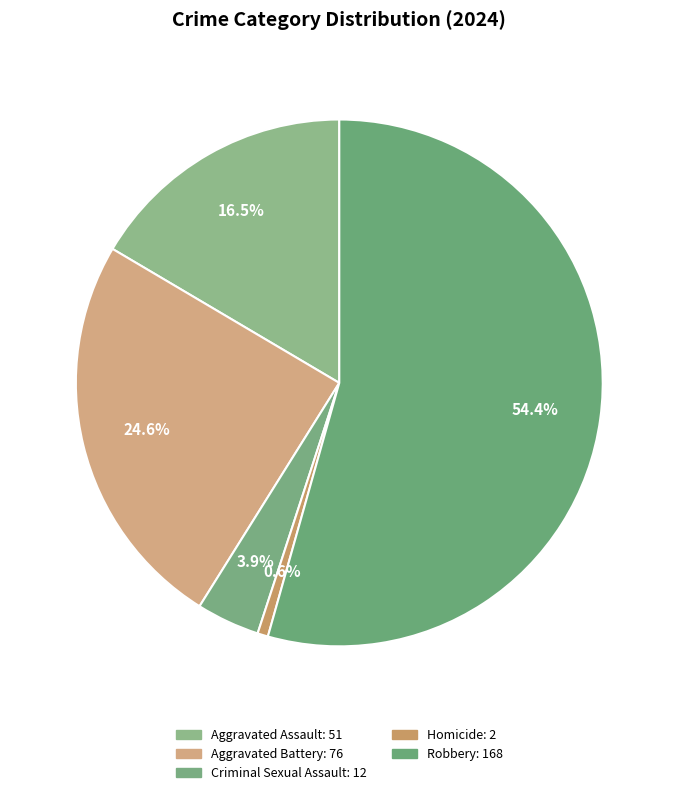

Does Aggravated Assault represent more than half of the total?

No